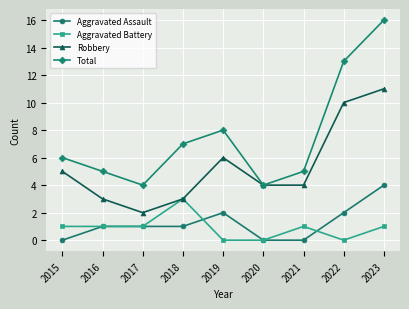

At how many categories does at least one series exceed 2?

9